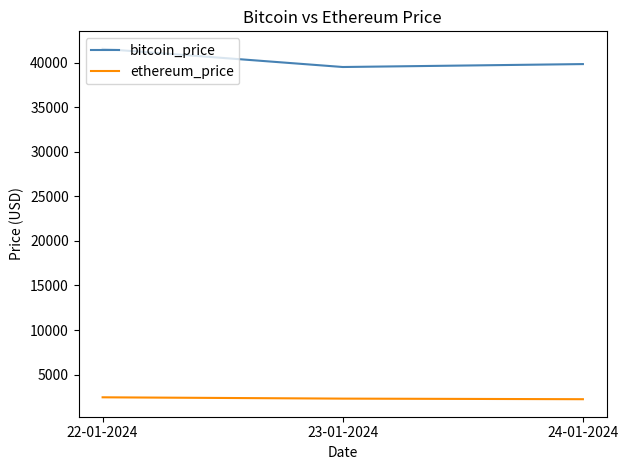

The bitcoin_price series shows 39833.5 at 24-01-2024. True or false?

True